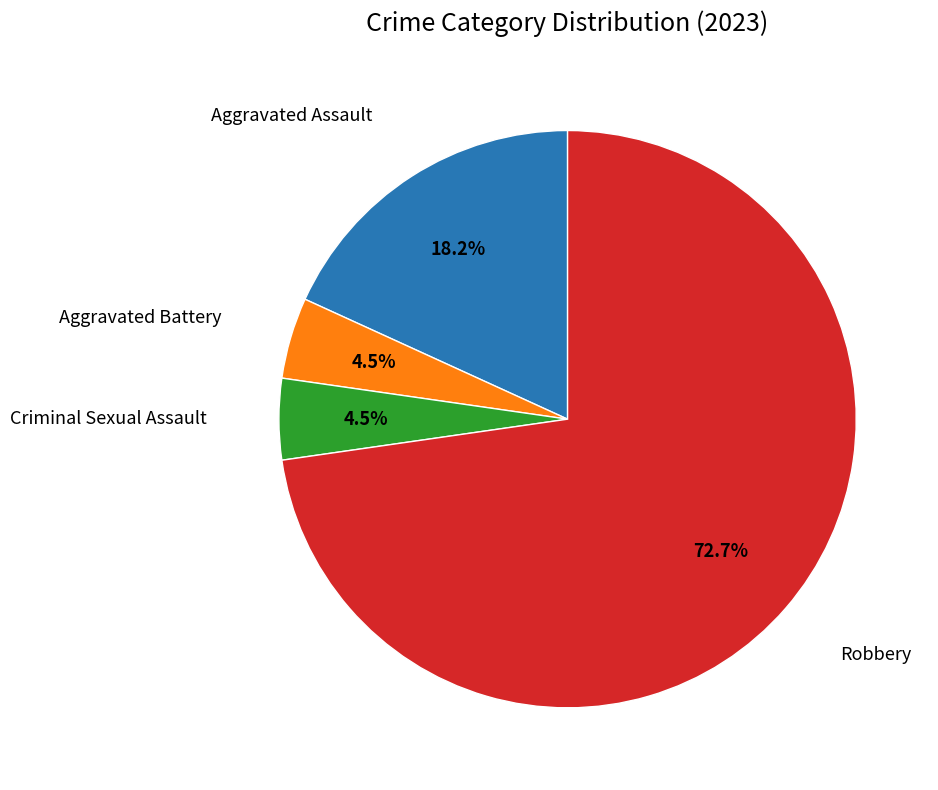

How many slices are in this pie chart?

4